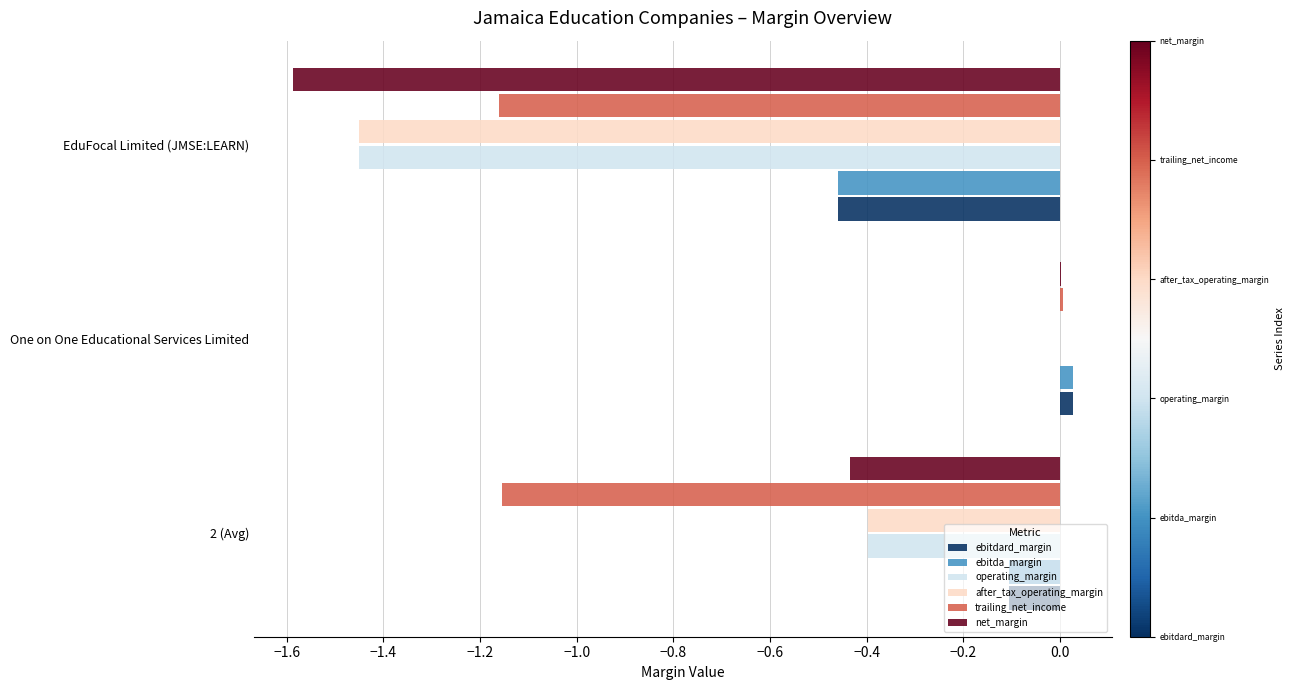

The net_margin series shows -0.1 at 2 (Avg). True or false?

False